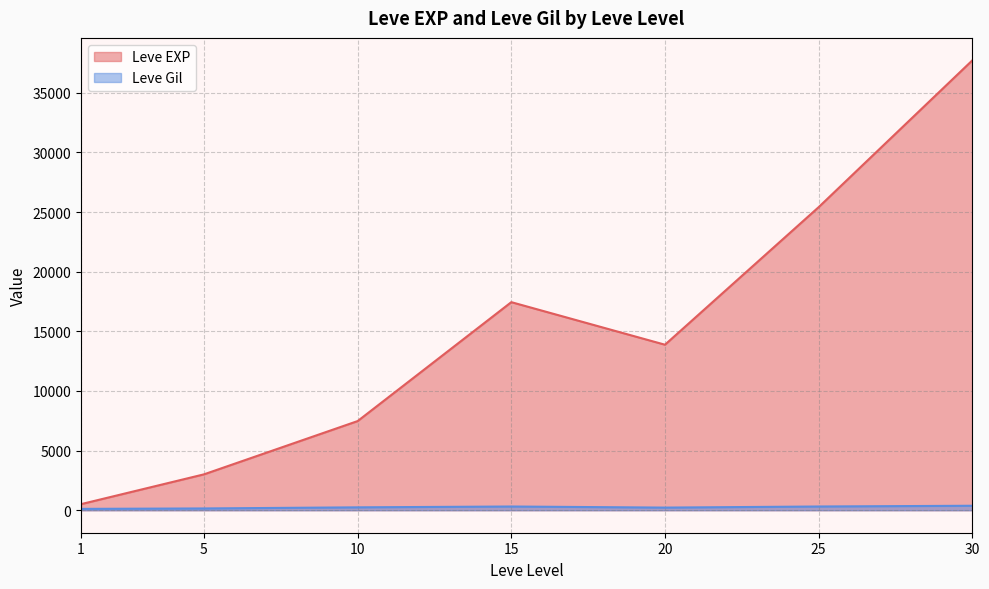

At which label does Leve EXP first exceed 10710?

15